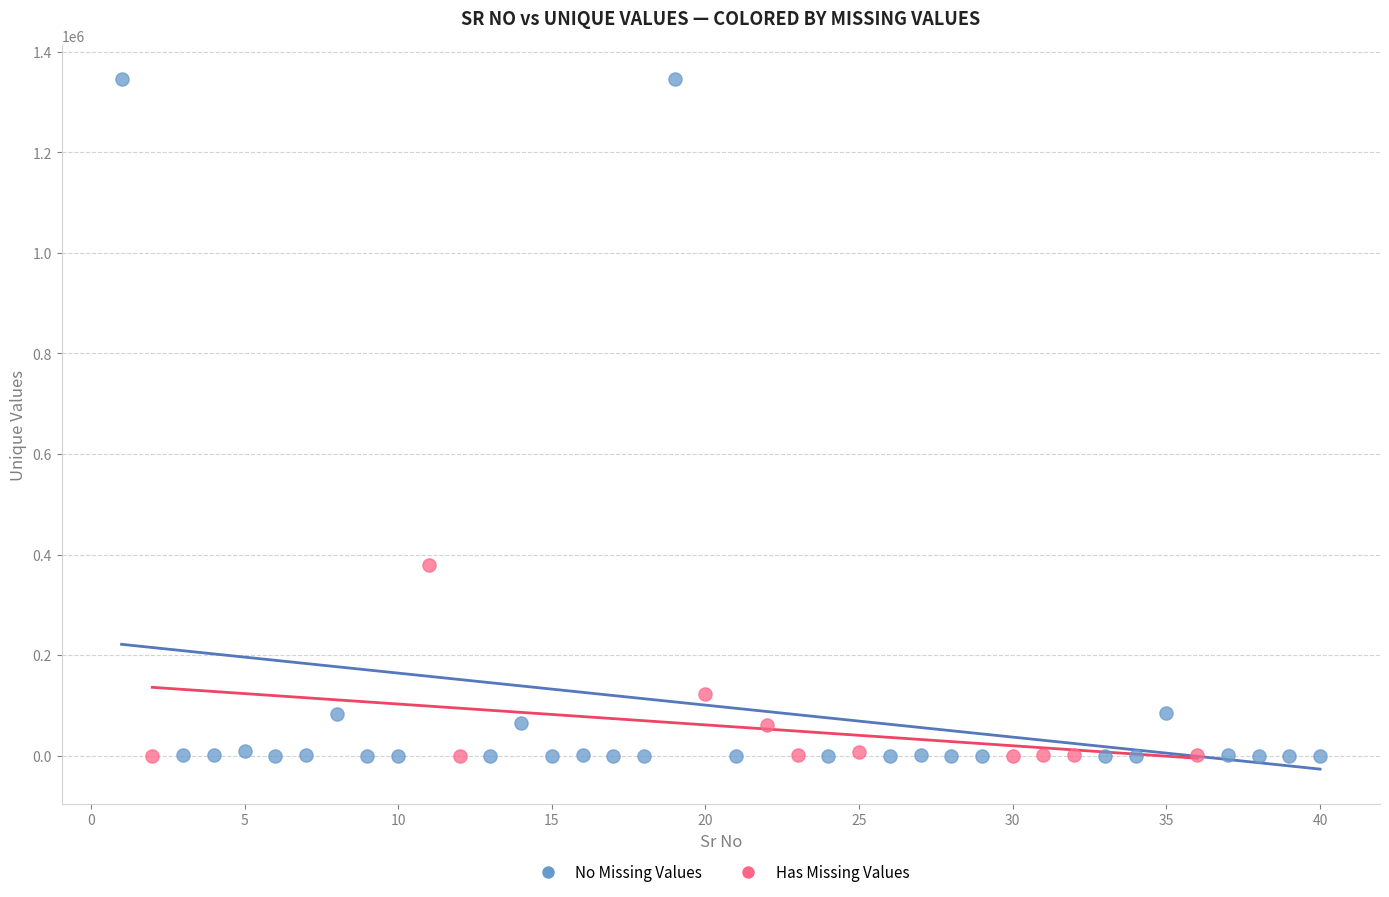

Which series contains the highest Y value?

No Missing Values